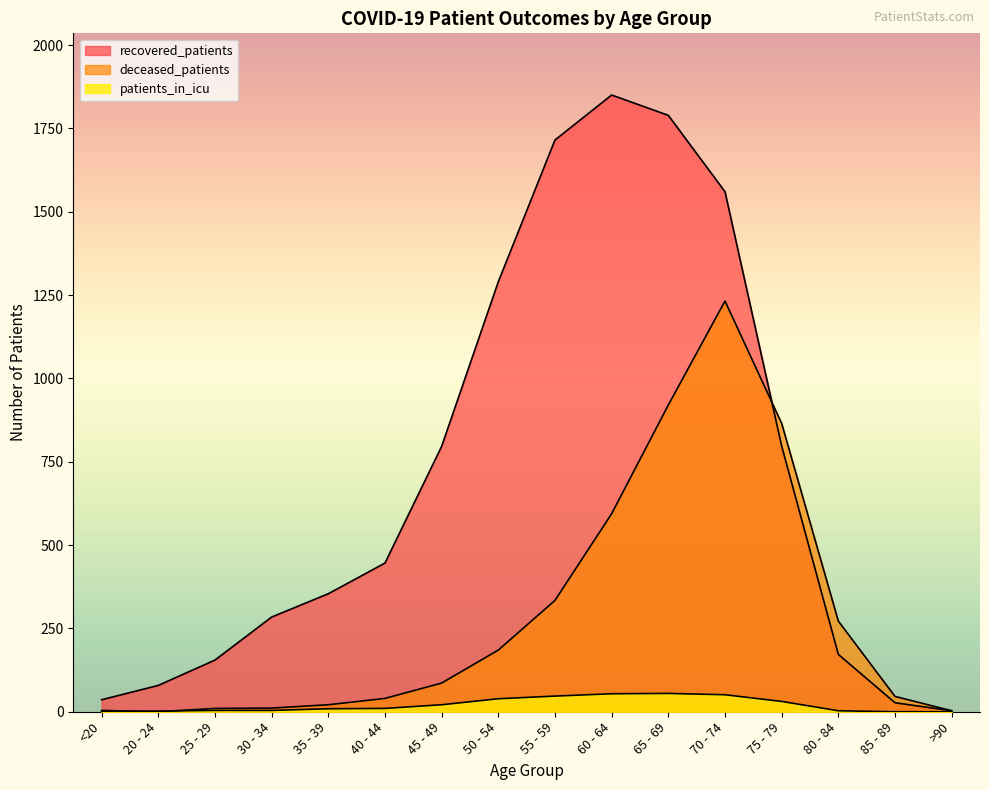

How many values in the patients_in_icu series exceed 10?

7